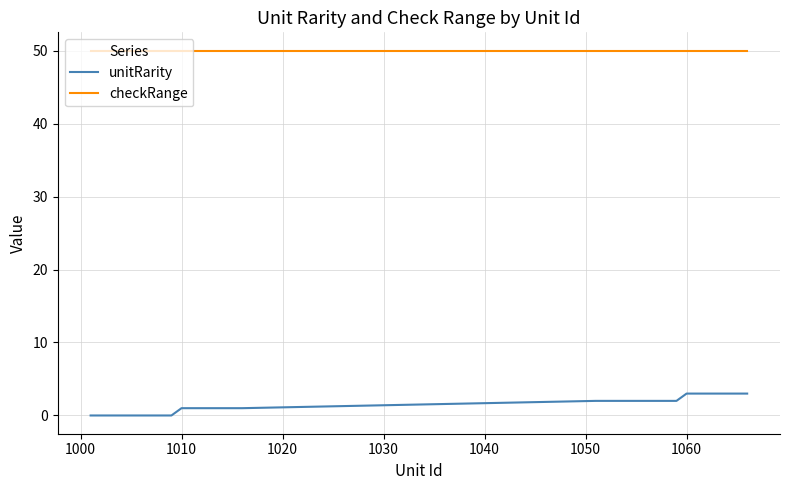

What is the lowest value of the checkRange series?

50